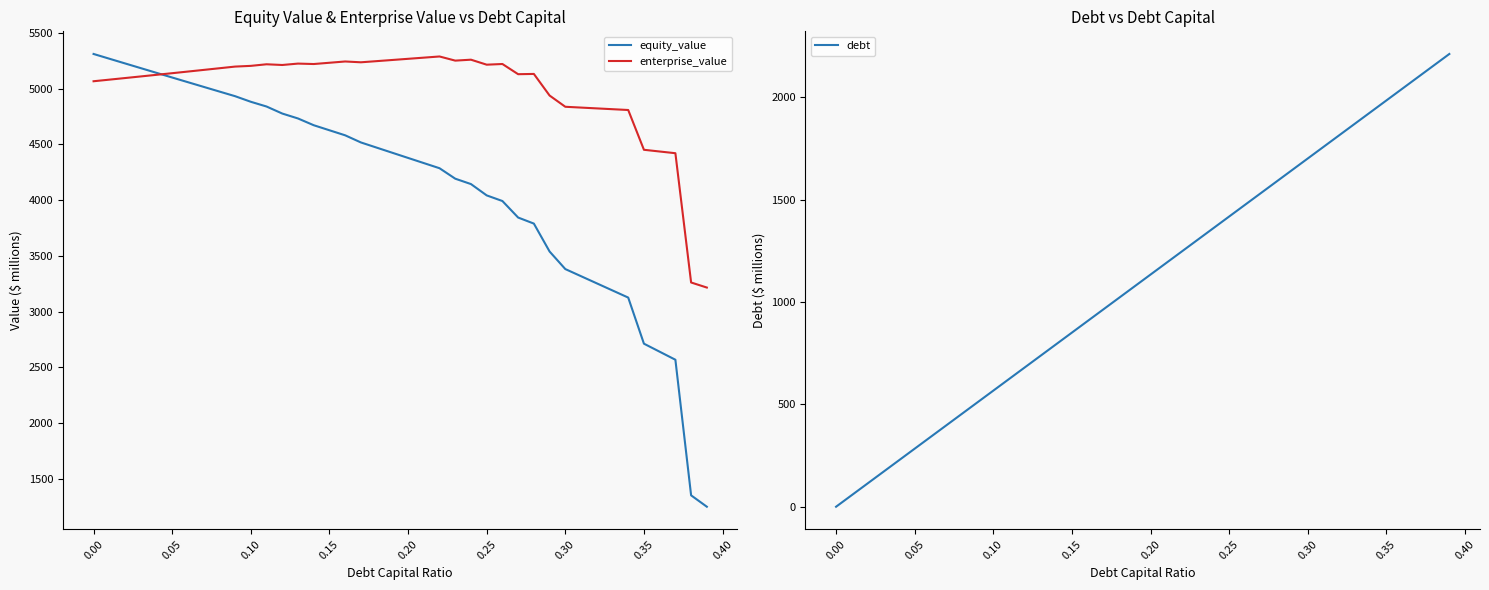

Reading left to right, extract all data points from this chart.

equity_value: 5311.8	5269.4	5227.0	5184.8	5142.6	5100.5	5058.4	5016.5	4974.6	4932.9	4882.6	4840.1	4777.0	4732.9	4672.3	4626.9	4581.7	4517.7	4471.3	4425.0	4378.7	4332.5	4286.3	4192.4	4144.0	4042.4	3991.8	3843.6	3789.3	3538.7	3381.0	3317.0	3253.1	3189.1	3125.2	2711.3	2639.2	2567.2	1350.0	1247.9
enterprise_value: 5067.0	5081.3	5095.7	5110.1	5124.6	5139.3	5154.0	5168.7	5183.6	5198.6	5205.0	5219.3	5212.9	5225.4	5221.5	5232.9	5244.4	5237.1	5247.5	5257.9	5268.3	5278.8	5289.3	5252.1	5260.5	5215.6	5221.8	5130.2	5132.6	4938.7	4837.8	4830.6	4823.3	4816.1	4808.8	4451.7	4436.3	4421.1	3260.6	3215.2
debt: 0.0	56.7	113.4	170.2	226.9	283.6	340.3	397.0	453.8	510.5	567.2	623.9	680.6	737.4	794.1	850.8	907.5	964.2	1021.0	1077.7	1134.4	1191.1	1247.8	1304.6	1361.3	1418.0	1474.7	1531.4	1588.2	1644.9	1701.6	1758.3	1815.0	1871.8	1928.5	1985.2	2041.9	2098.6	2155.4	2212.1